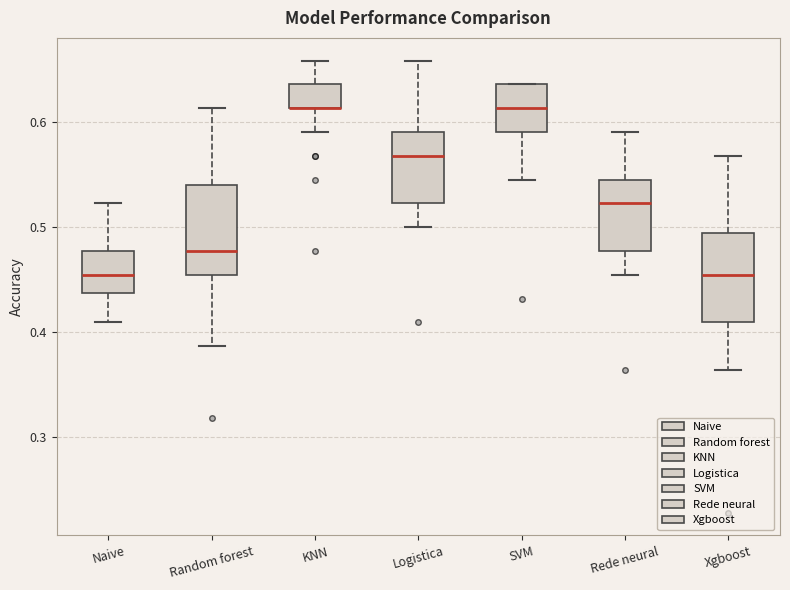

Where does the upper whisker of the box for Naive end on the y-axis? The values are not printed on the chart, so give them approximately, as read against the axis.

0.52